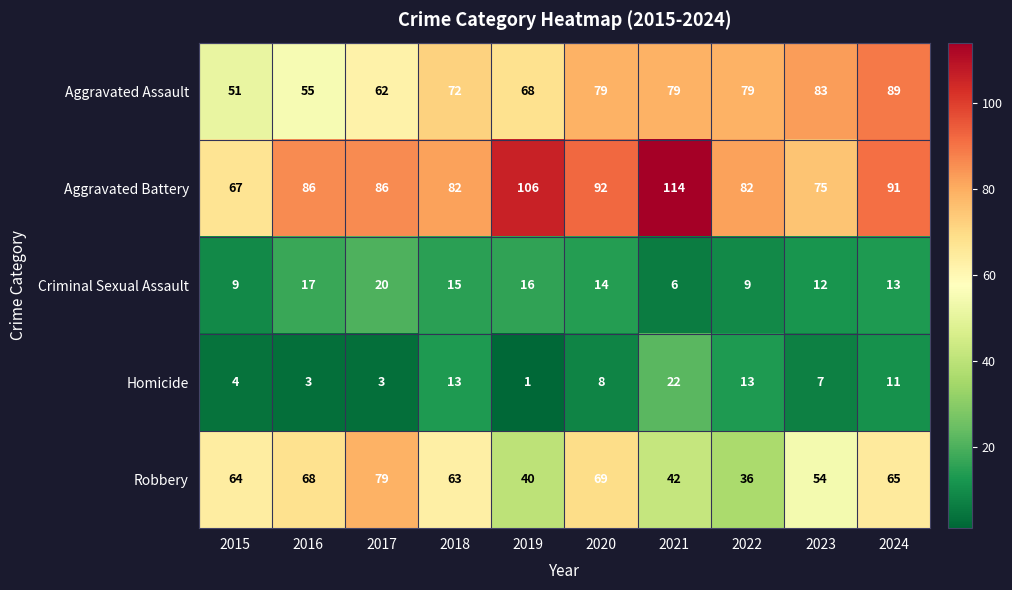

The value of Aggravated Assault at 2017 is 62. True or false?

True